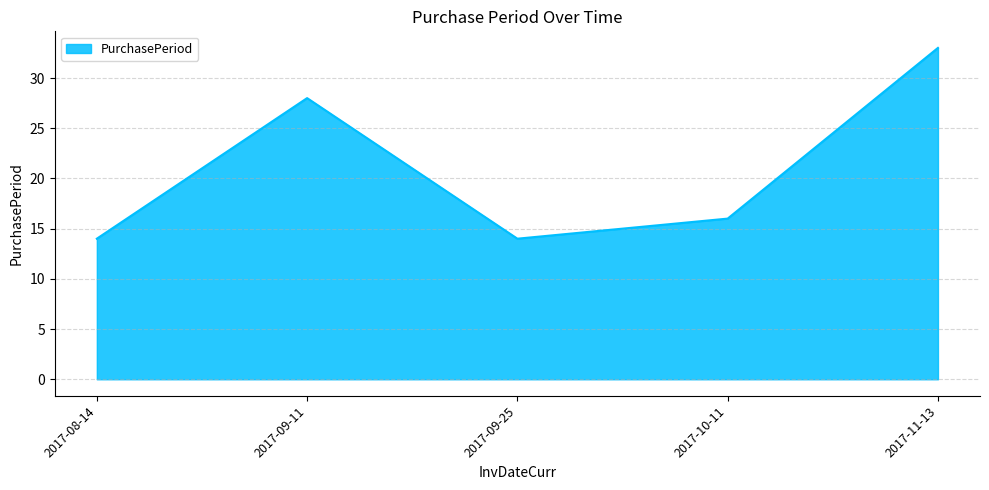

What is the minimum value shown in the chart?

14